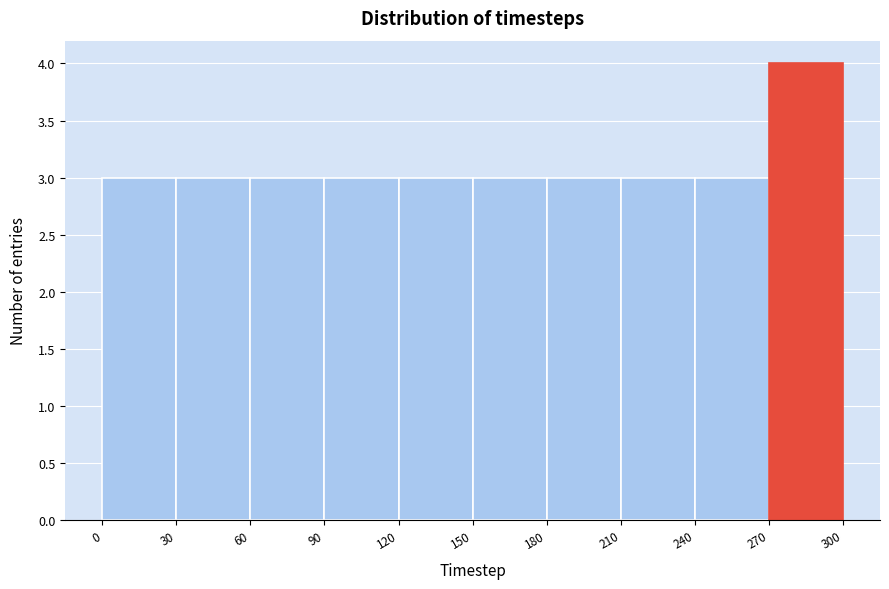

Which range on the x-axis has the tallest bar?

270 to 300